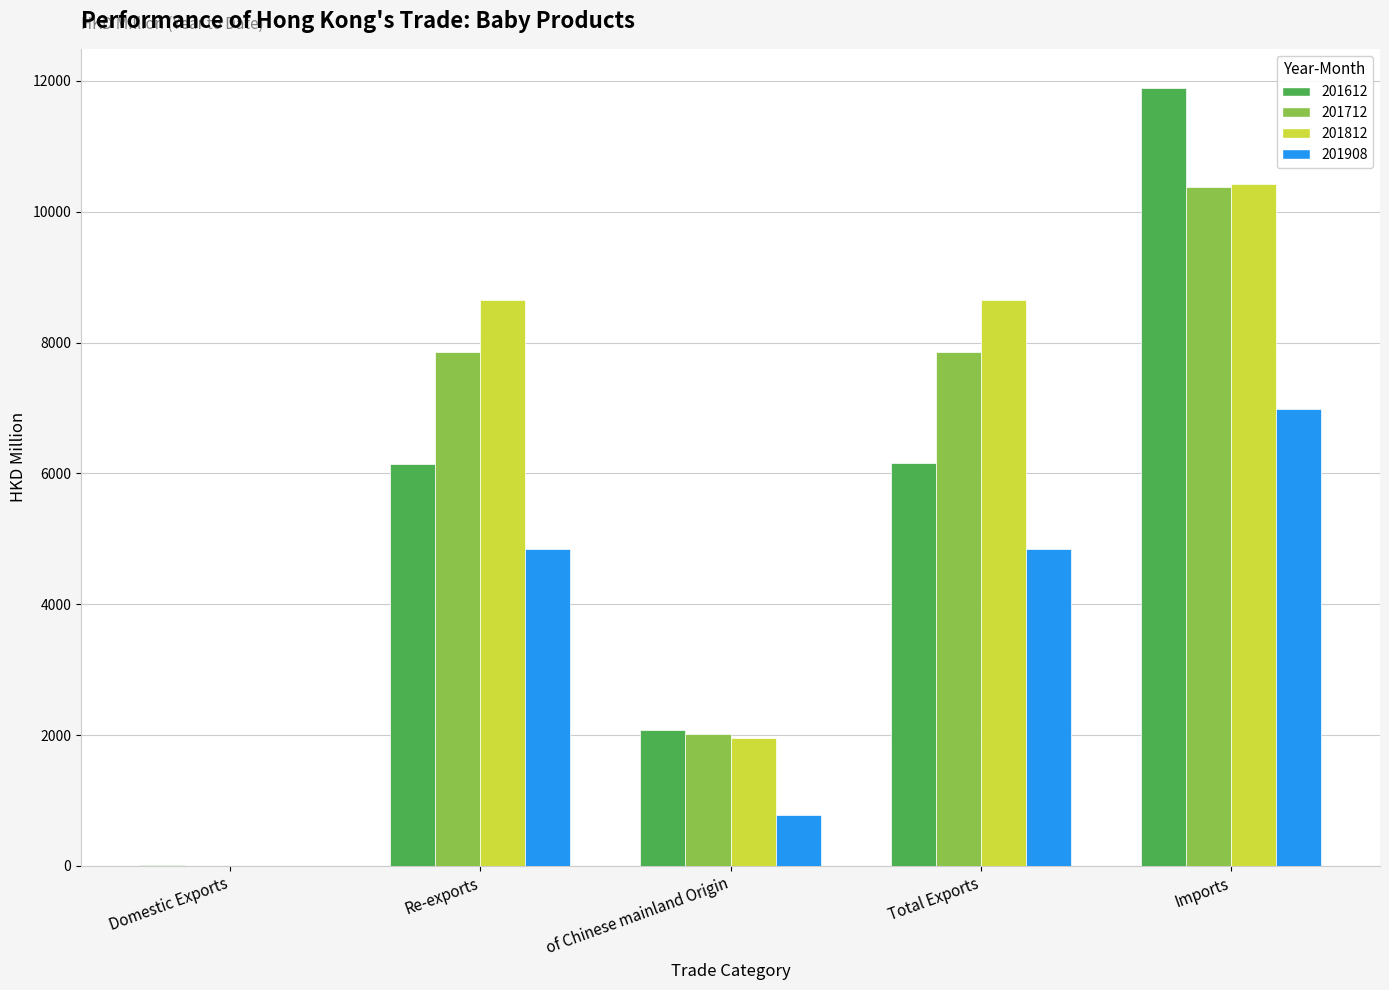

What is the sum of all 201812 values?

29685.9